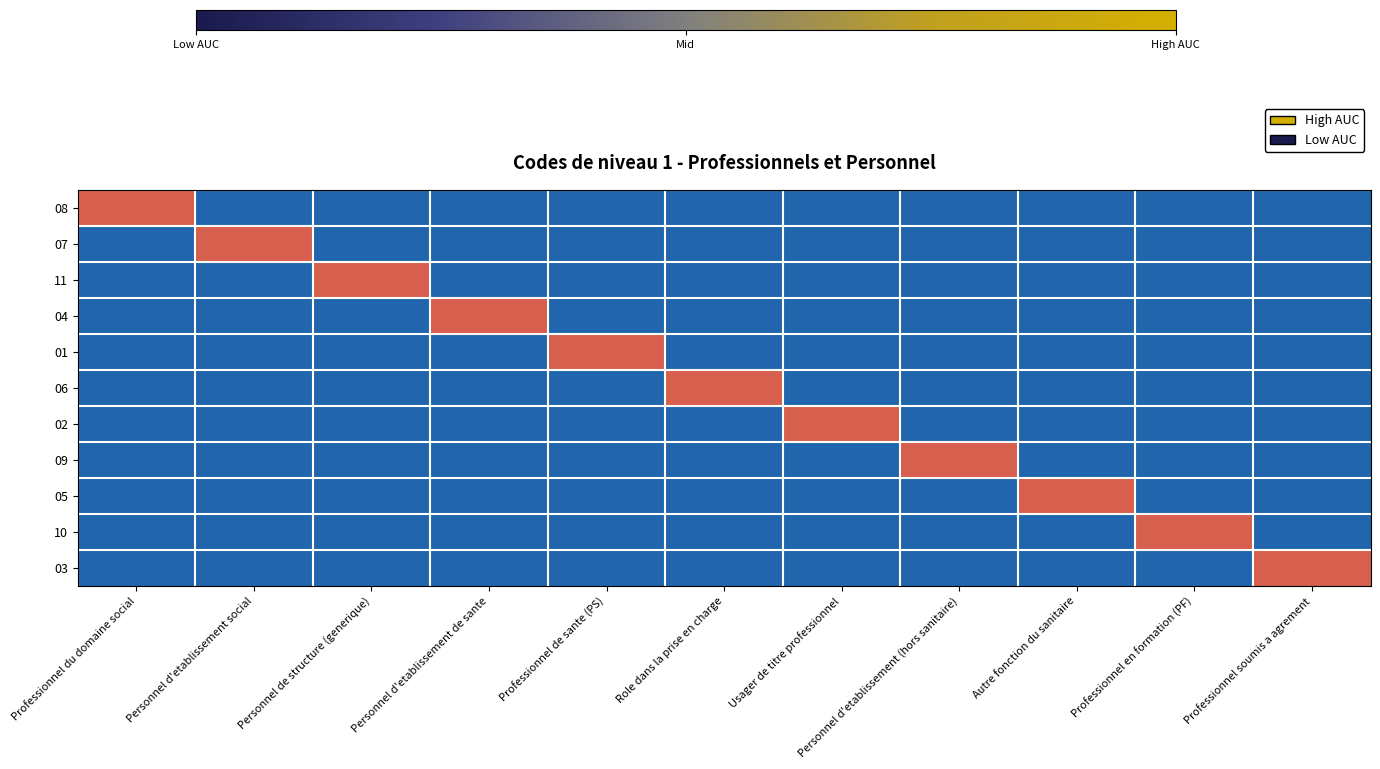

What is the spread (max minus min) of values at Personnel de structure (generique)?

1